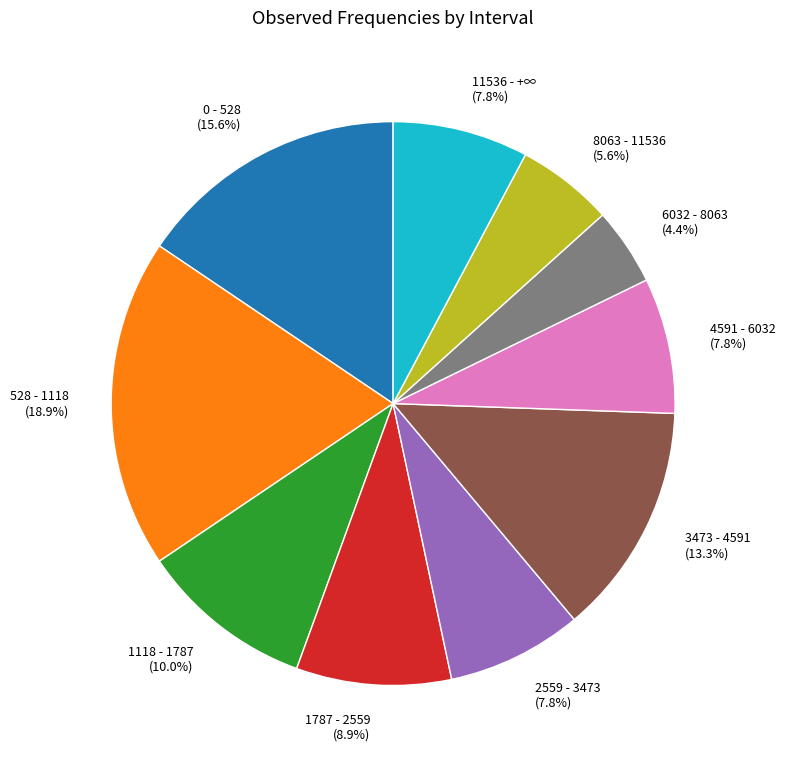

Is there a majority slice in this chart?

No